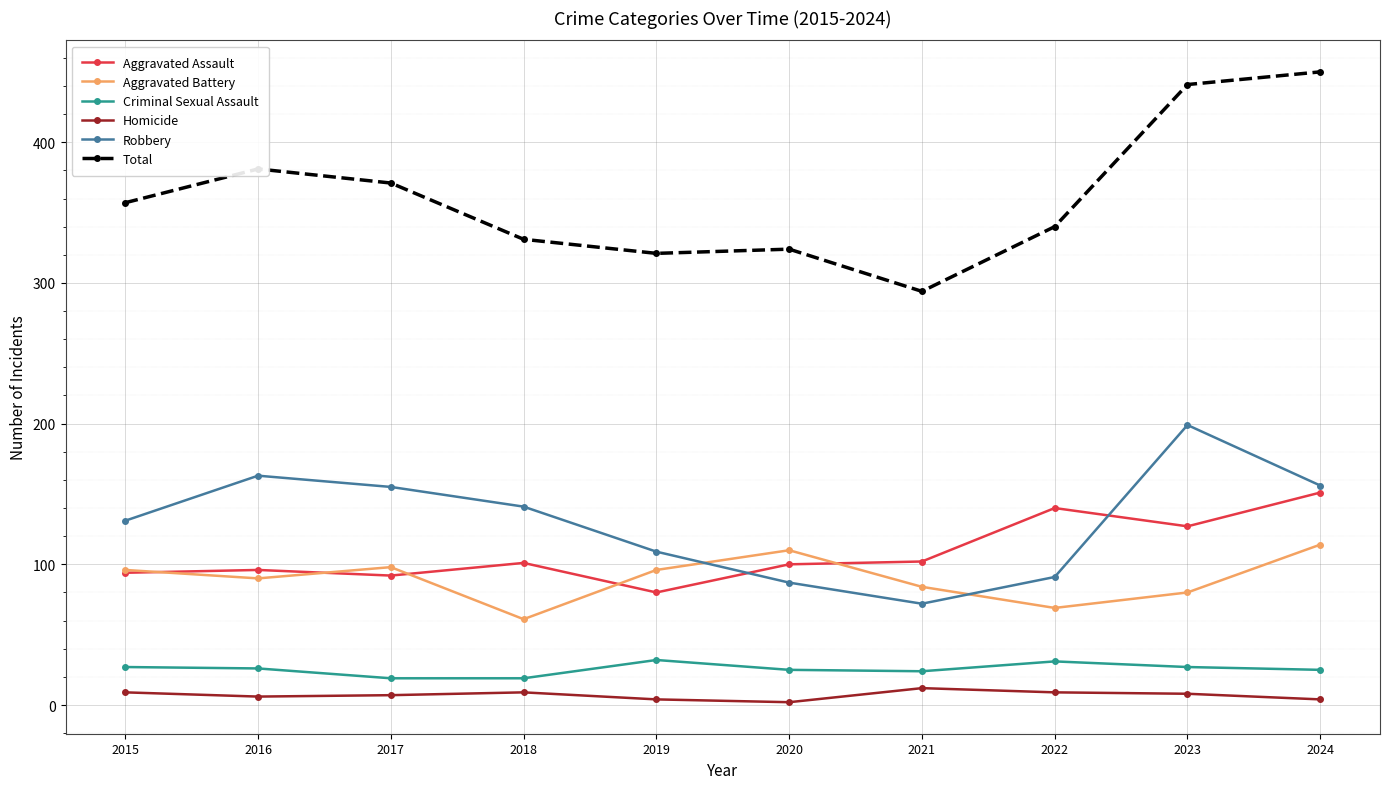

True or false: Aggravated Assault and Total cross at least once.

False